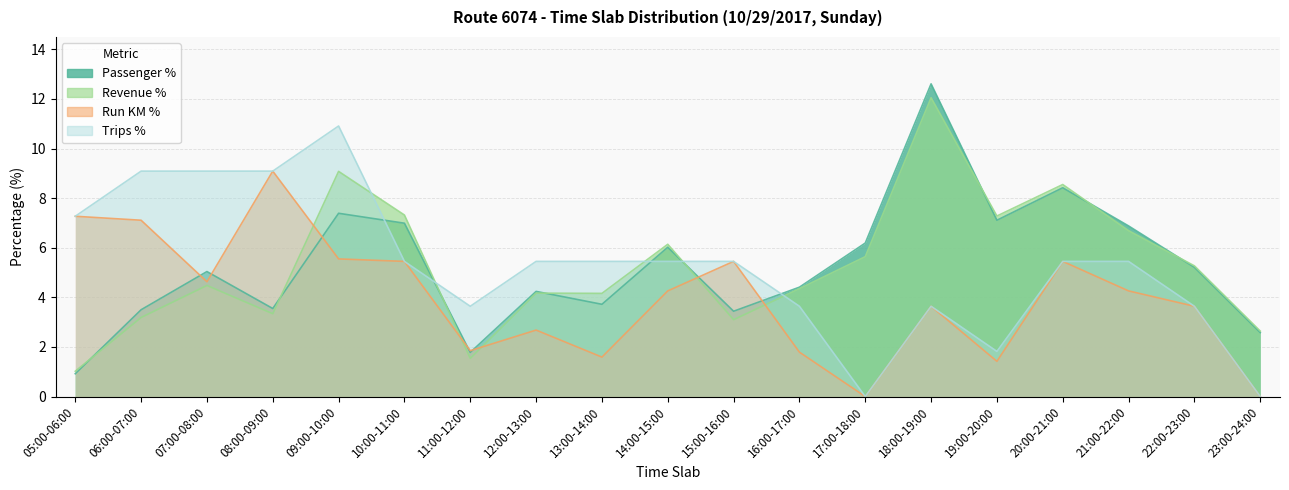

Where is Passenger % nearest to the value 6?

14:00-15:00